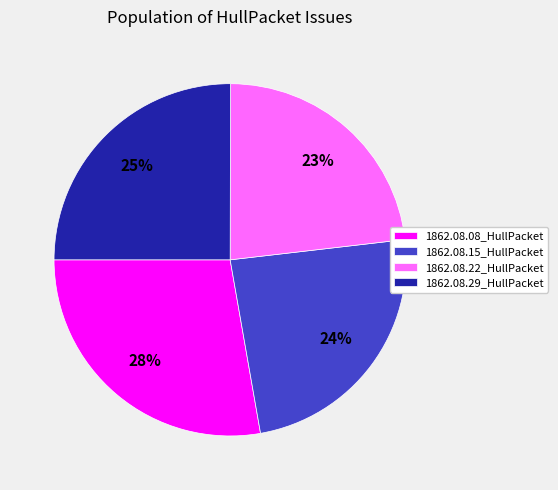

How many slices are in this pie chart?

4